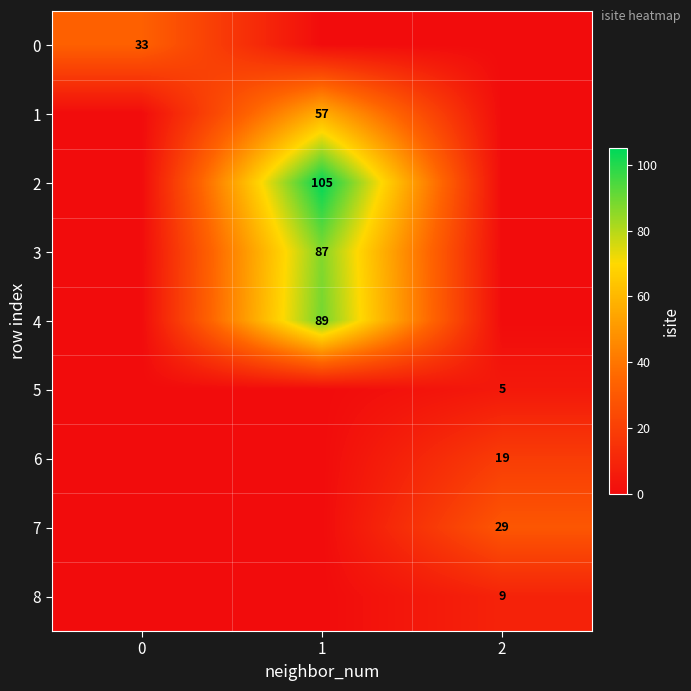

True or false: 2 has a value of 58 at 1.

False